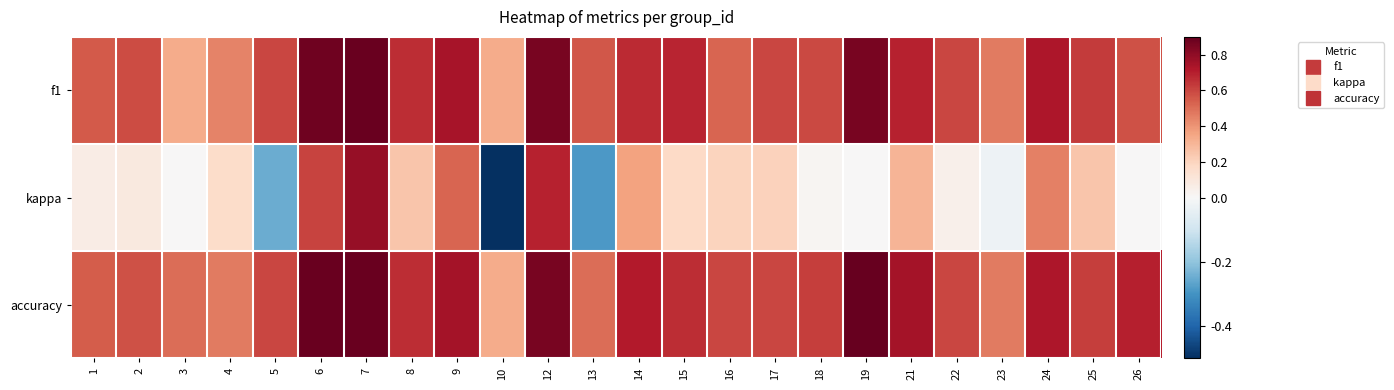

Reading left to right, list all the values displayed in this chart.

f1: 1=0.6	2=0.6	3=0.3	4=0.4	5=0.6	6=0.9	7=0.9	8=0.7	9=0.7	10=0.3	12=0.9	13=0.6	14=0.7	15=0.7	16=0.5	17=0.6	18=0.6	19=0.9	21=0.7	22=0.6	23=0.5	24=0.7	25=0.6	26=0.6
kappa: 1=0.1	2=0.1	3=0.0	4=0.2	5=-0.2	6=0.6	7=0.8	8=0.2	9=0.5	10=-0.5	12=0.7	13=-0.3	14=0.4	15=0.2	16=0.2	17=0.2	18=0.0	19=0.0	21=0.3	22=0.0	23=-0.0	24=0.5	25=0.2	26=0.0
accuracy: 1=0.5	2=0.6	3=0.5	4=0.5	5=0.6	6=0.9	7=0.9	8=0.7	9=0.8	10=0.3	12=0.9	13=0.5	14=0.7	15=0.7	16=0.6	17=0.6	18=0.6	19=0.9	21=0.8	22=0.6	23=0.5	24=0.7	25=0.6	26=0.7